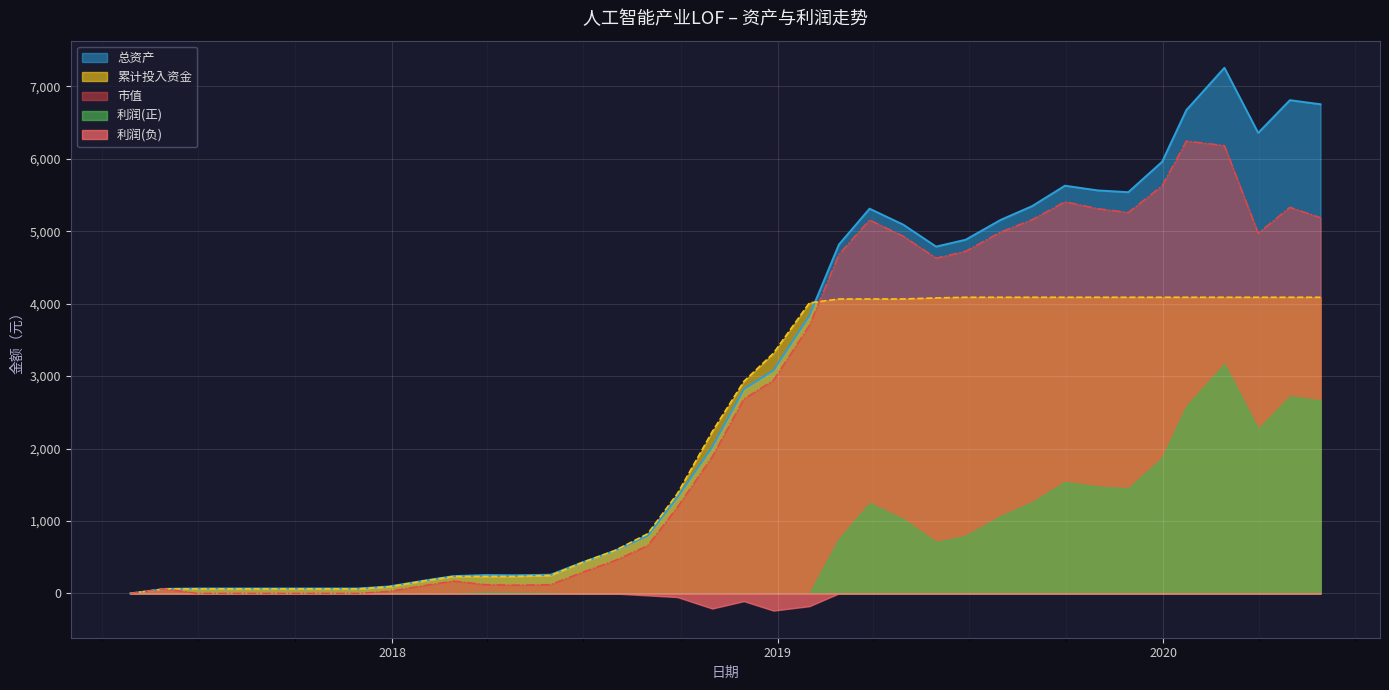

True or false: 总资产 has more than 0 interior local peaks.

True